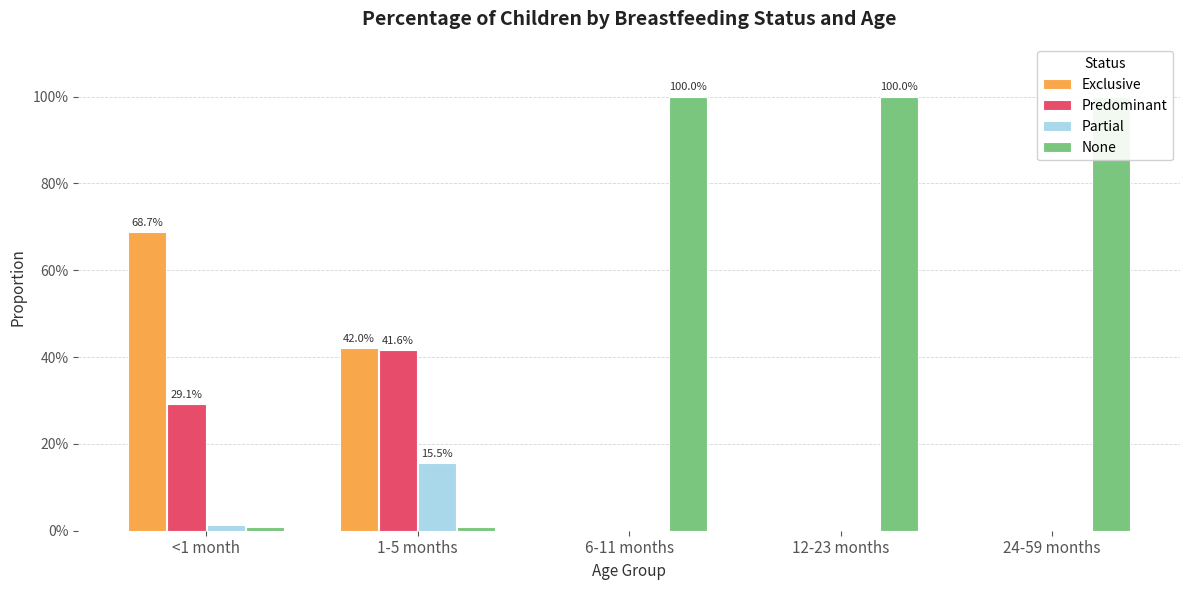

Where is Predominant nearest to the value 0?

6-11 months